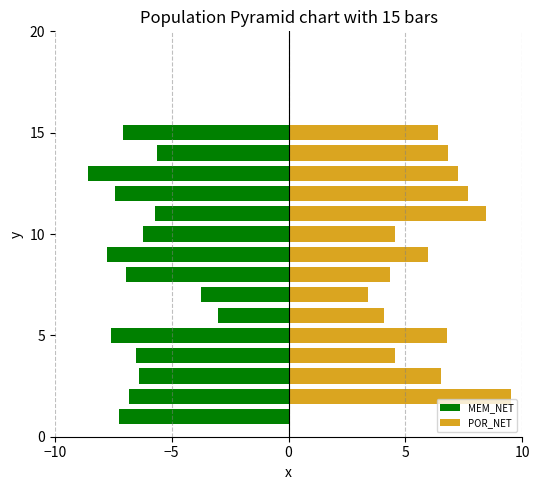

Reading right to left, what are all the values shown in this chart?

MEM_NET: -7.3	-6.8	-6.4	-6.5	-7.6	-3.0	-3.7	-7.0	-7.8	-6.2	-5.7	-7.4	-8.6	-5.6	-7.1
POR_NET: 0.0	9.5	6.5	4.5	6.8	4.1	3.4	4.3	6.0	4.6	8.4	7.7	7.3	6.8	6.4